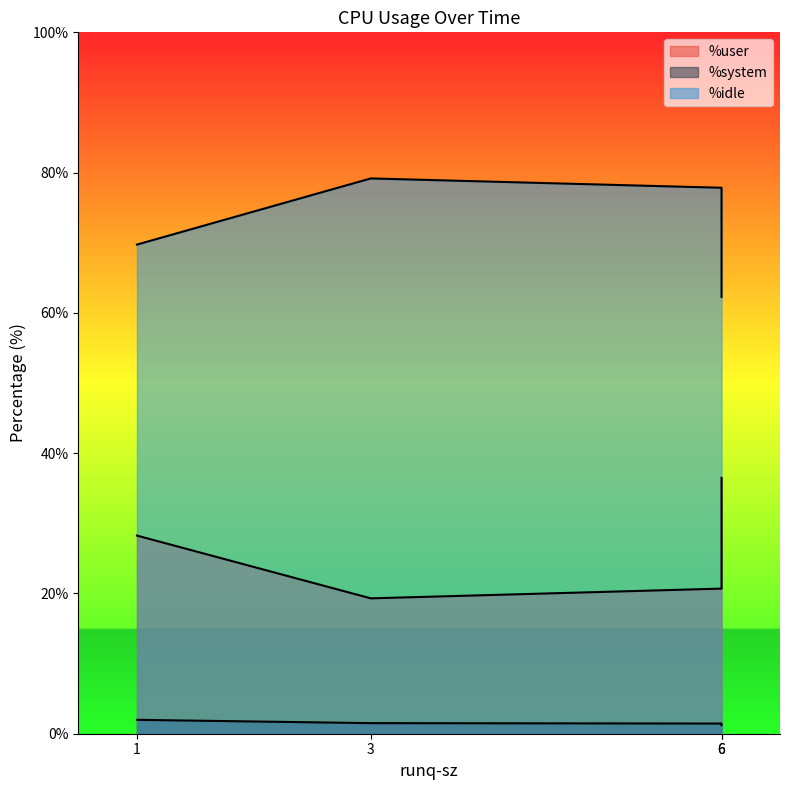

Reading right to left, what are all the values shown in this chart?

%user: 19.3	36.5	28.2	20.7
%system: 1.5	1.2	2.0	1.4
%idle: 79.2	62.3	69.7	77.8